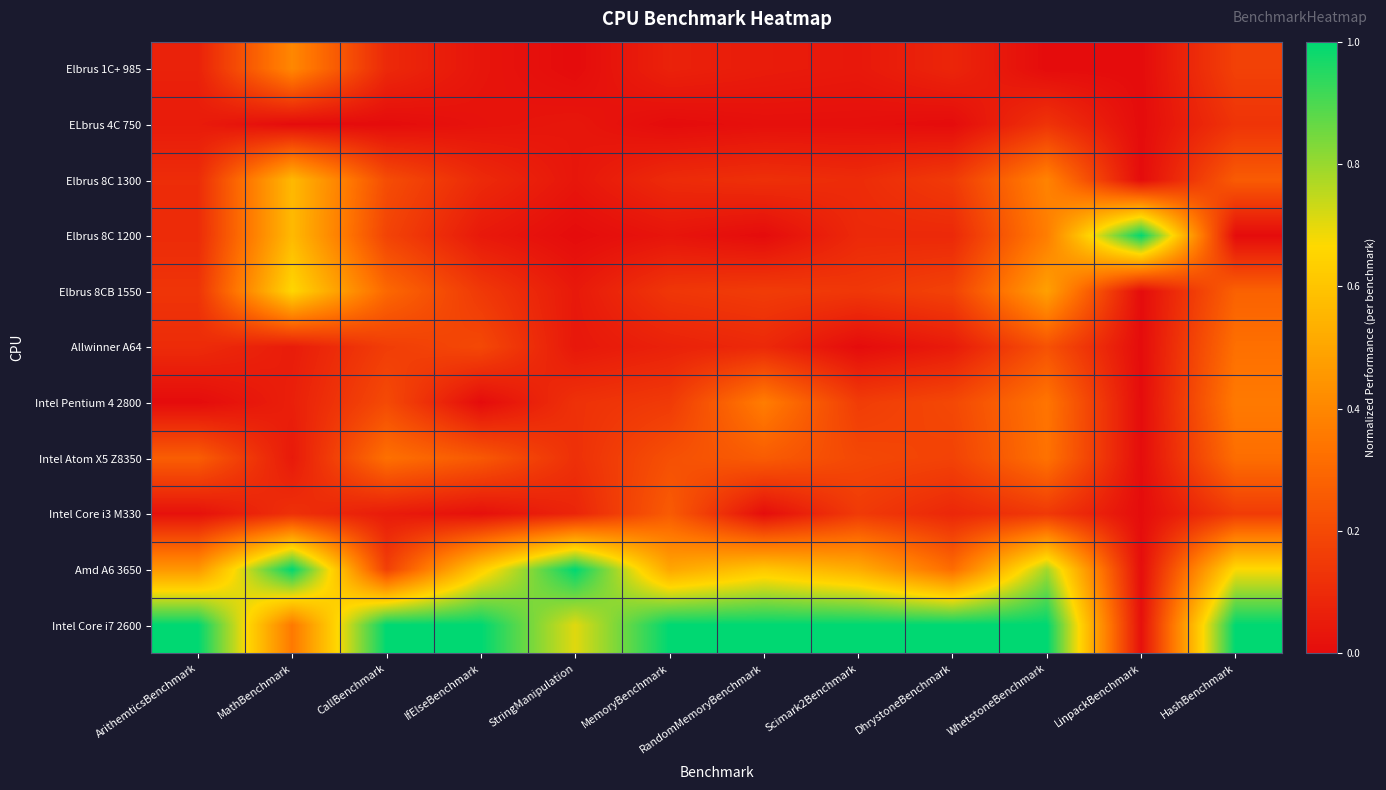

Which has a higher value, DhrystoneBenchmark or ArithemticsBenchmark?

DhrystoneBenchmark